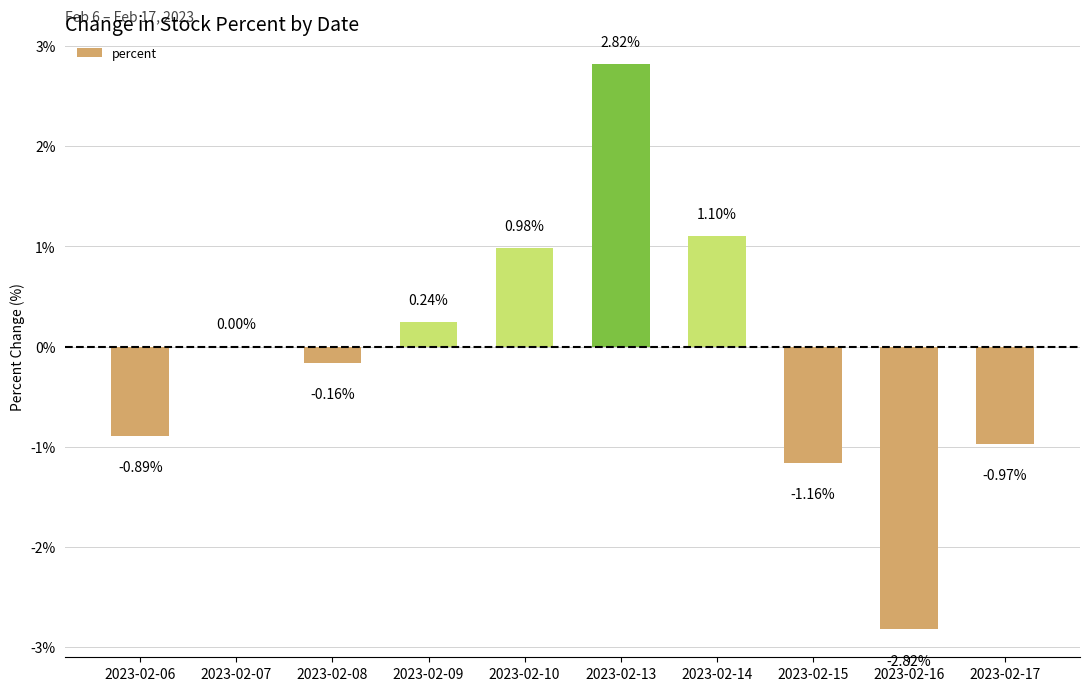

Between 2023-02-15 and 2023-02-07, which is larger?

2023-02-07